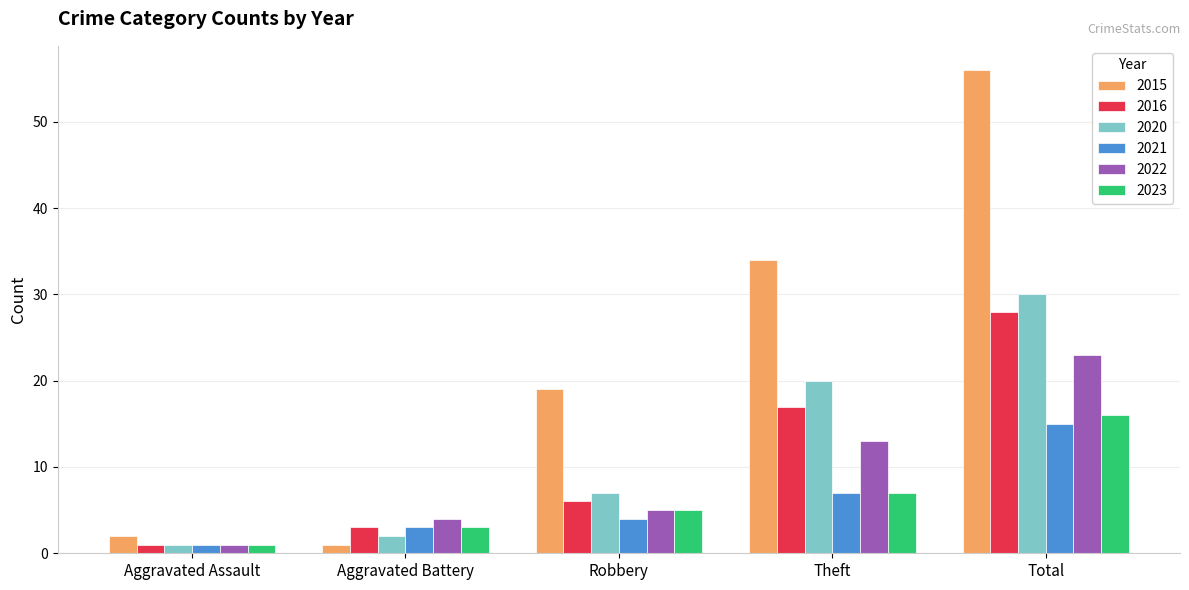

Is it true that 2023 equals 1 at Aggravated Assault?

True